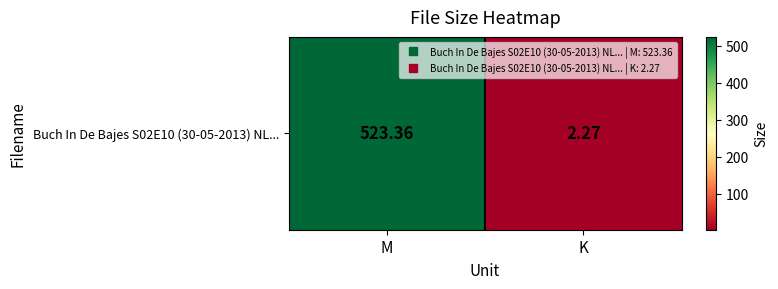

Reading left to right, what are all the values shown in this chart?

523.4	2.3